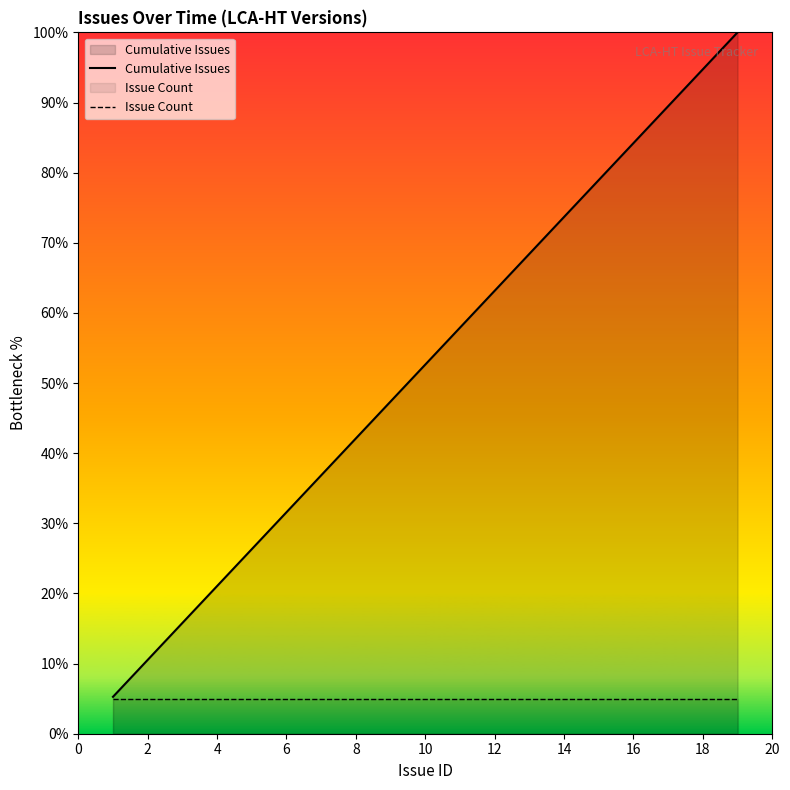

Which series has the widest spread of values?

Cumulative Issues